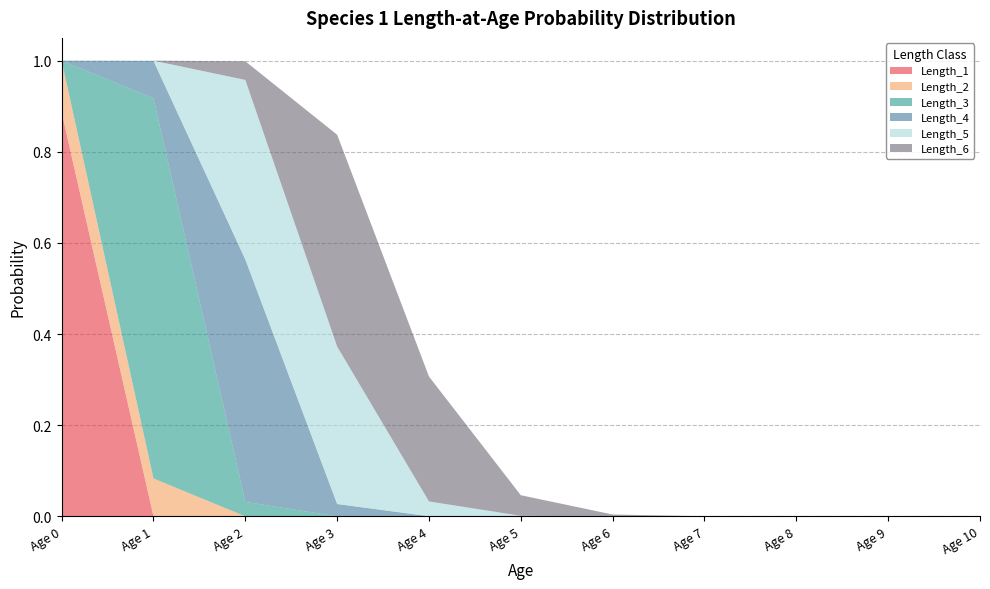

Reading left to right, extract all data points from this chart.

Length_1: Age 0=0.9	Age 1=0.0	Age 2=0.0	Age 3=0.0	Age 4=0.0	Age 5=0.0	Age 6=0.0	Age 7=0.0	Age 8=0.0	Age 9=0.0	Age 10=0.0
Length_2: Age 0=0.1	Age 1=0.1	Age 2=0.0	Age 3=0.0	Age 4=0.0	Age 5=0.0	Age 6=0.0	Age 7=0.0	Age 8=0.0	Age 9=0.0	Age 10=0.0
Length_3: Age 0=0.0	Age 1=0.8	Age 2=0.0	Age 3=0.0	Age 4=0.0	Age 5=0.0	Age 6=0.0	Age 7=0.0	Age 8=0.0	Age 9=0.0	Age 10=0.0
Length_4: Age 0=0.0	Age 1=0.1	Age 2=0.5	Age 3=0.0	Age 4=0.0	Age 5=0.0	Age 6=0.0	Age 7=0.0	Age 8=0.0	Age 9=0.0	Age 10=0.0
Length_5: Age 0=0.0	Age 1=0.0	Age 2=0.4	Age 3=0.3	Age 4=0.0	Age 5=0.0	Age 6=0.0	Age 7=0.0	Age 8=0.0	Age 9=0.0	Age 10=0.0
Length_6: Age 0=0.0	Age 1=0.0	Age 2=0.0	Age 3=0.5	Age 4=0.3	Age 5=0.0	Age 6=0.0	Age 7=0.0	Age 8=0.0	Age 9=0.0	Age 10=0.0